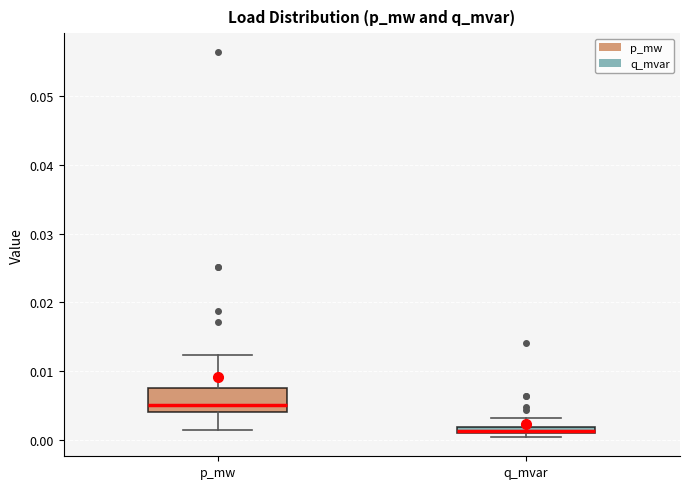

Which box's median line is the lowest?

q_mvar